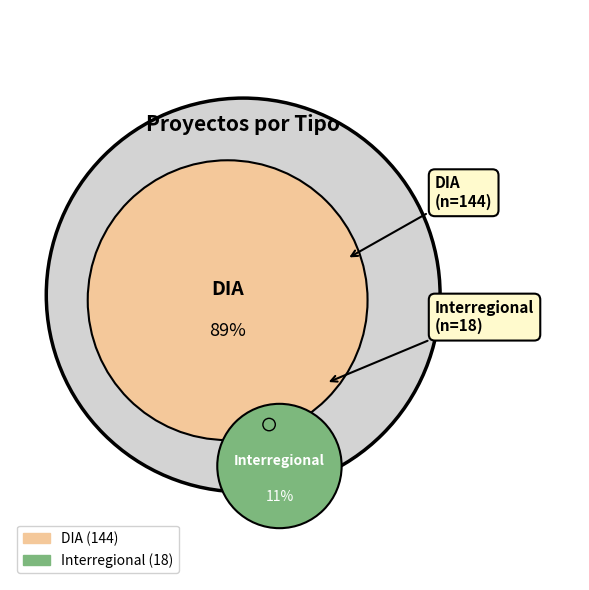

What is the majority slice?

DIA